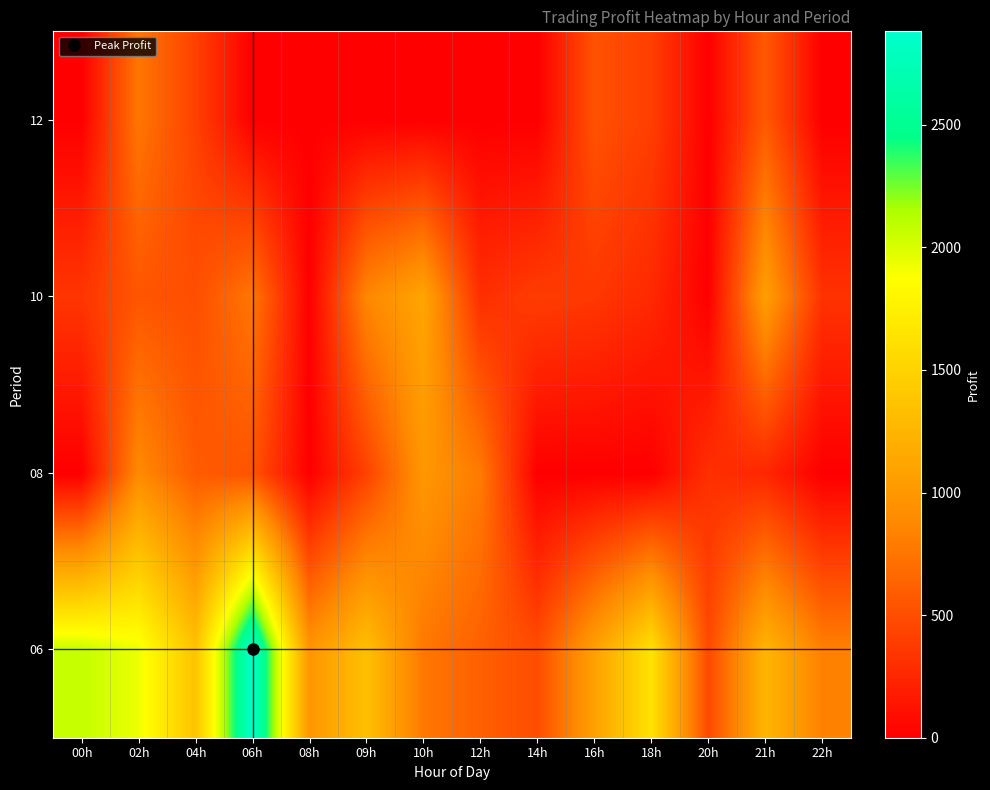

Which category has the lowest value across all series?

00h